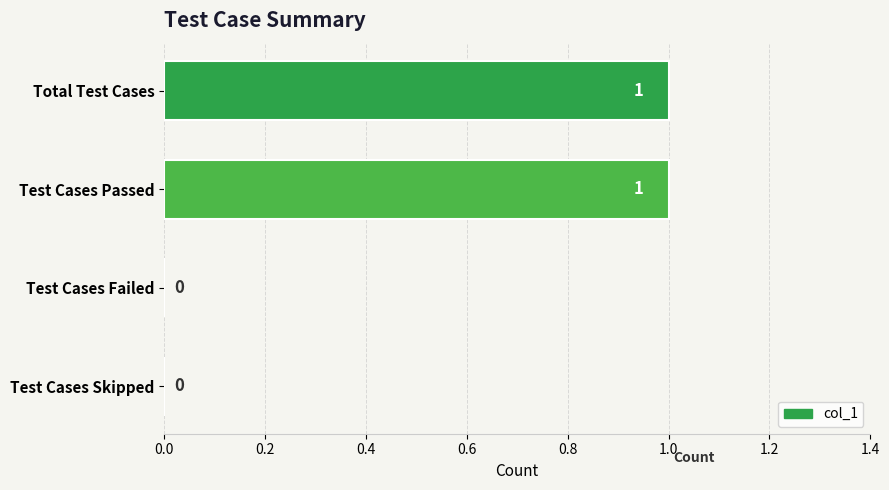

Between Test Cases Skipped and Test Cases Passed, which is larger?

Test Cases Passed